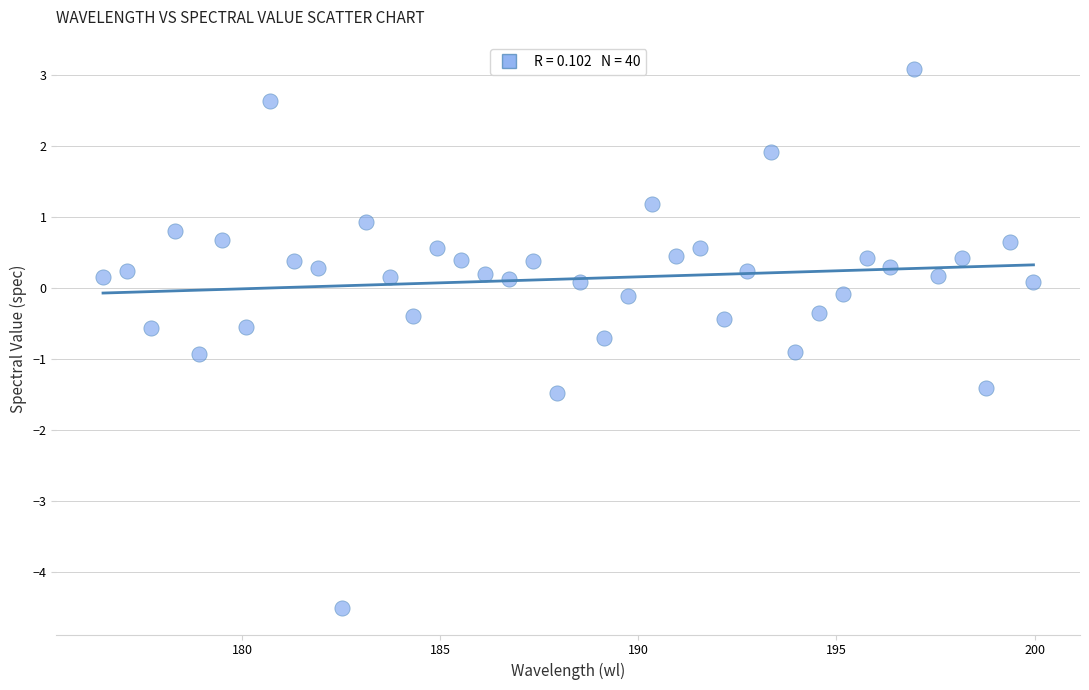

What is the range of Y values (max minus min)?

7.6